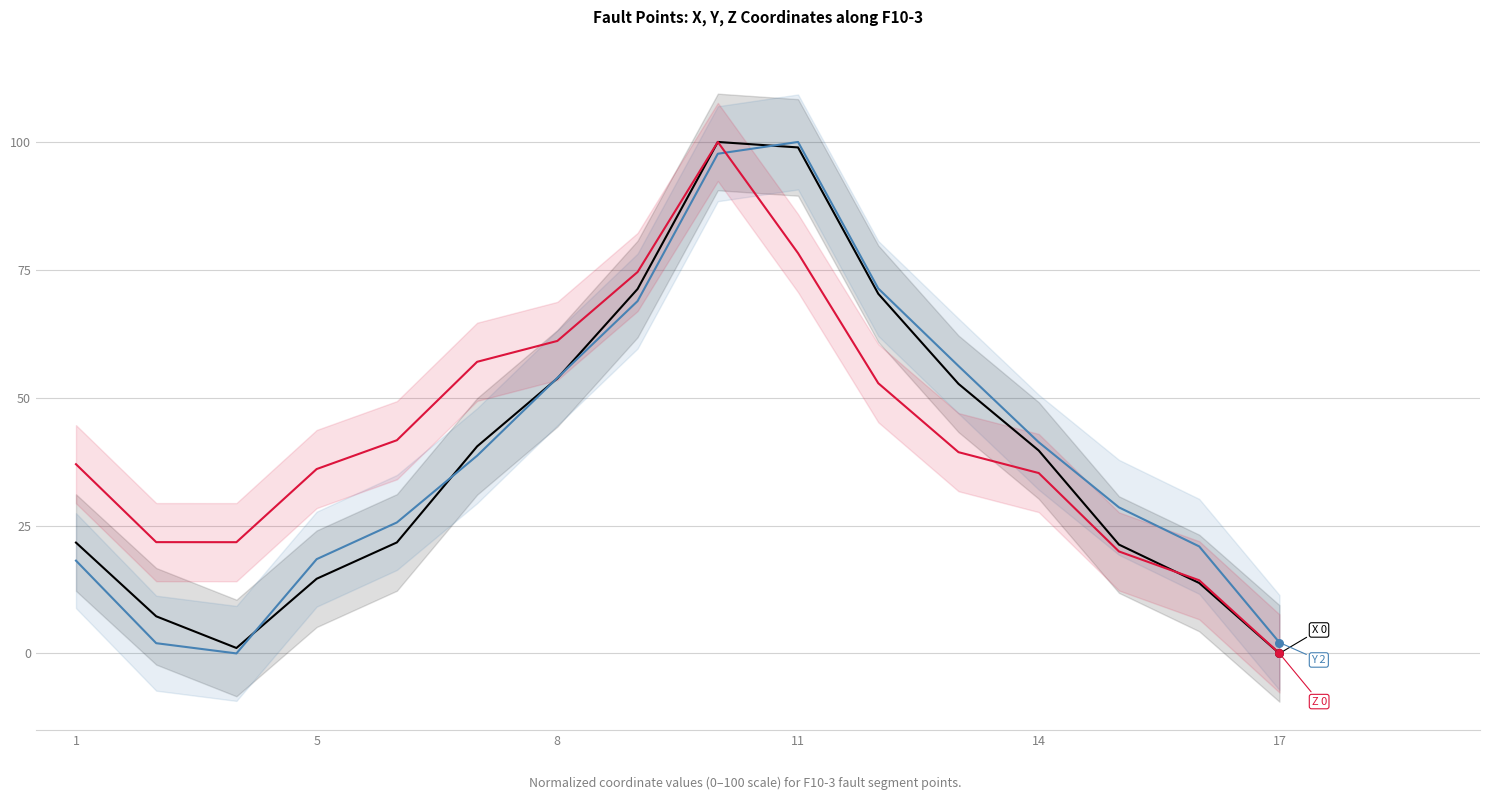

Which series contains the lowest Y value?

X